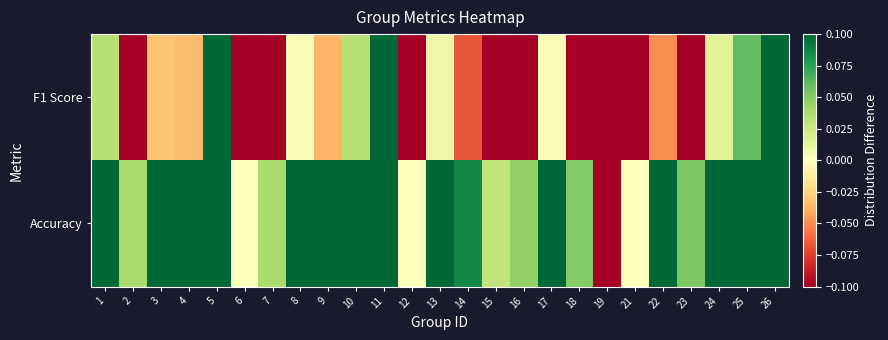

At which category does the chart reach its minimum across all series?

19